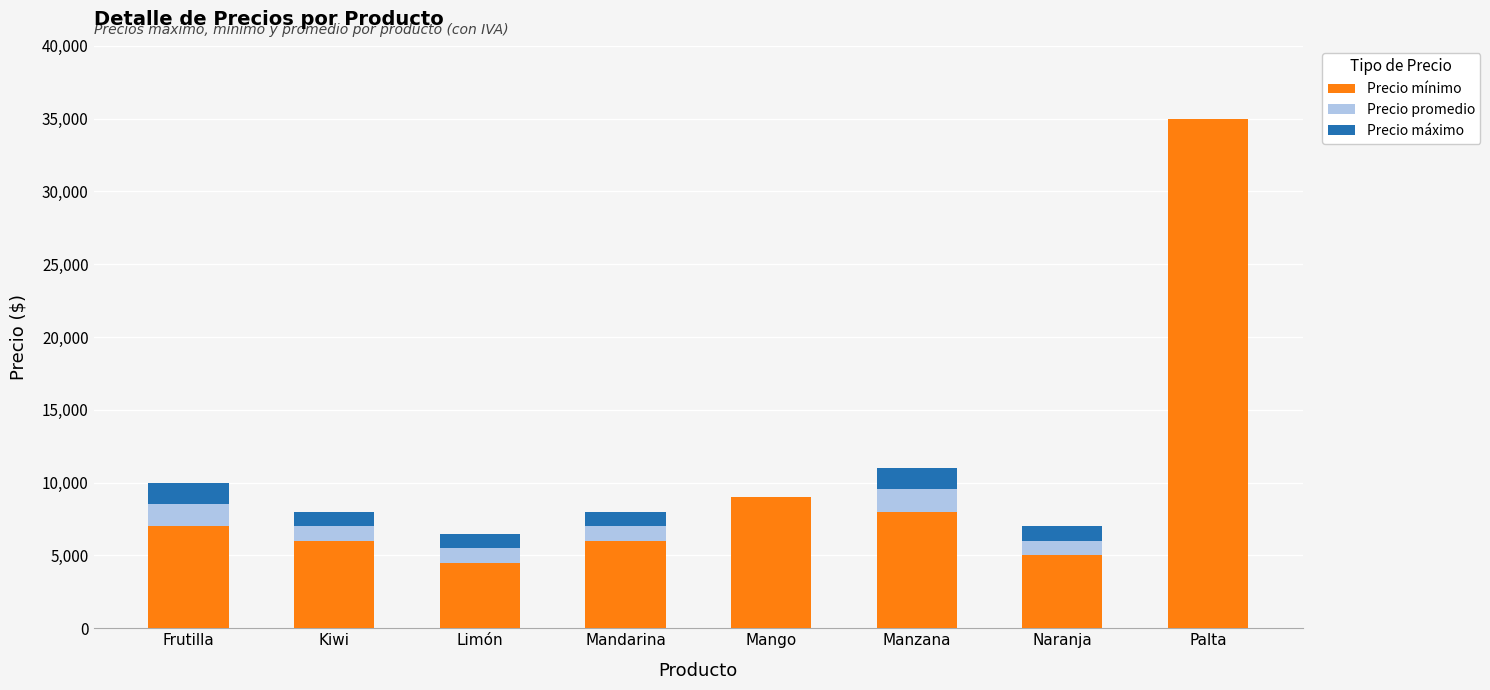

Are the bars grouped side by side (vs. stacked)?

No